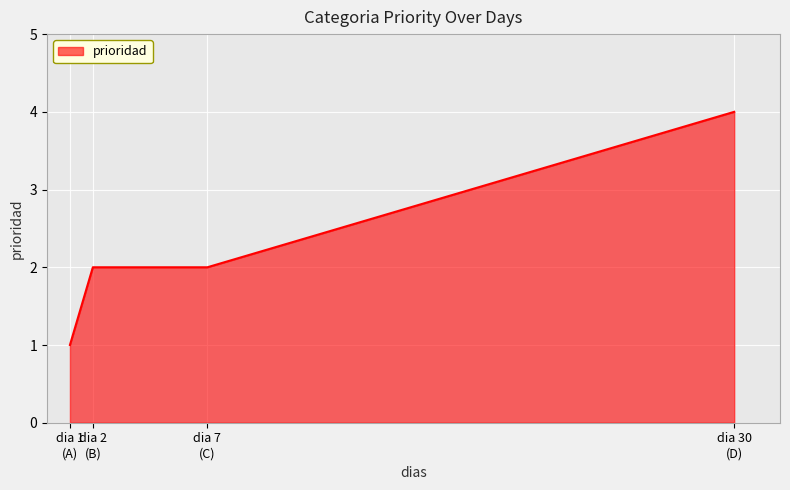

Which label corresponds to the largest value in the chart?

dia 30
(D)